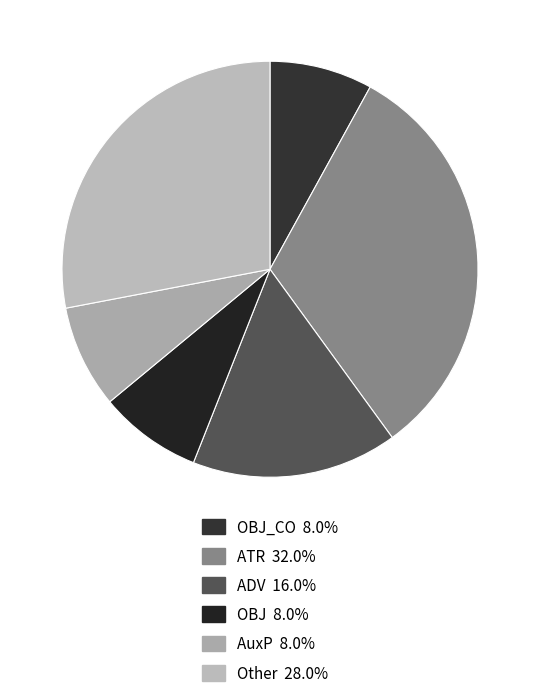

How many segments does this pie chart have?

6